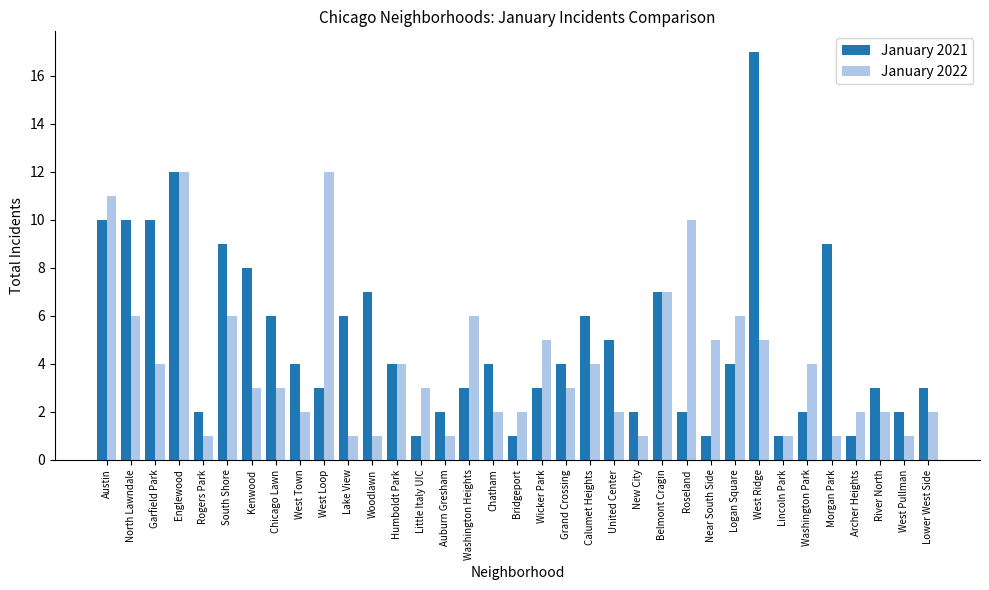

How many bars are there in total?

70